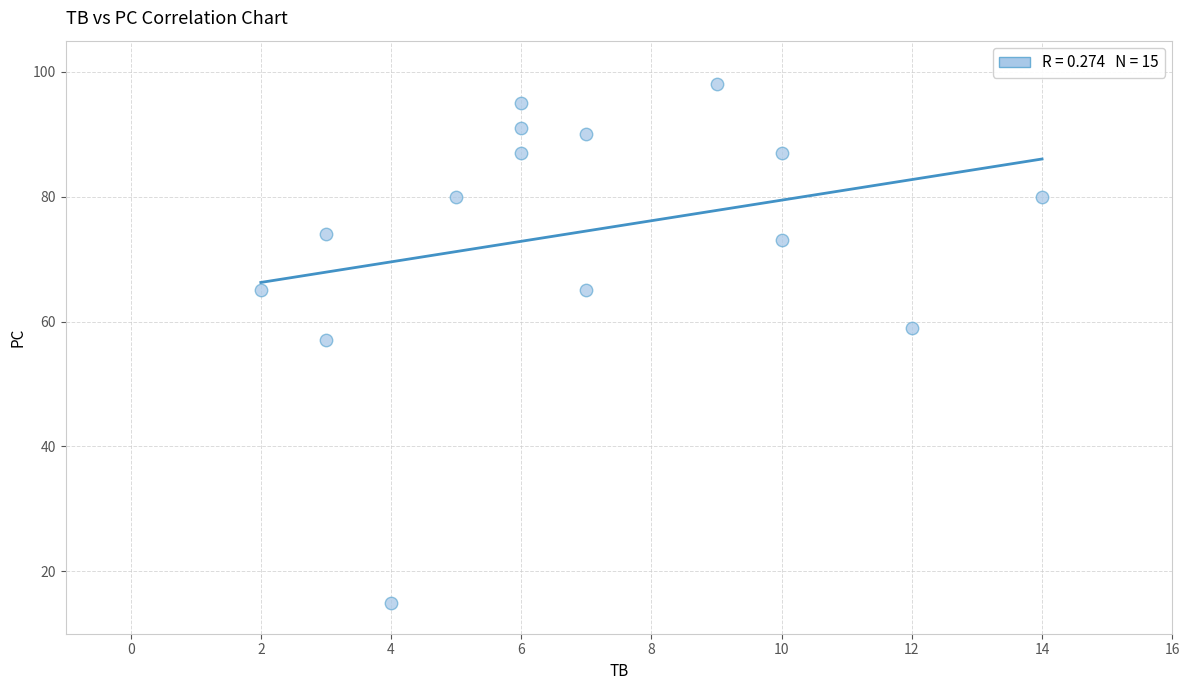

What Y value in the scatter plot is closest to 56?

57